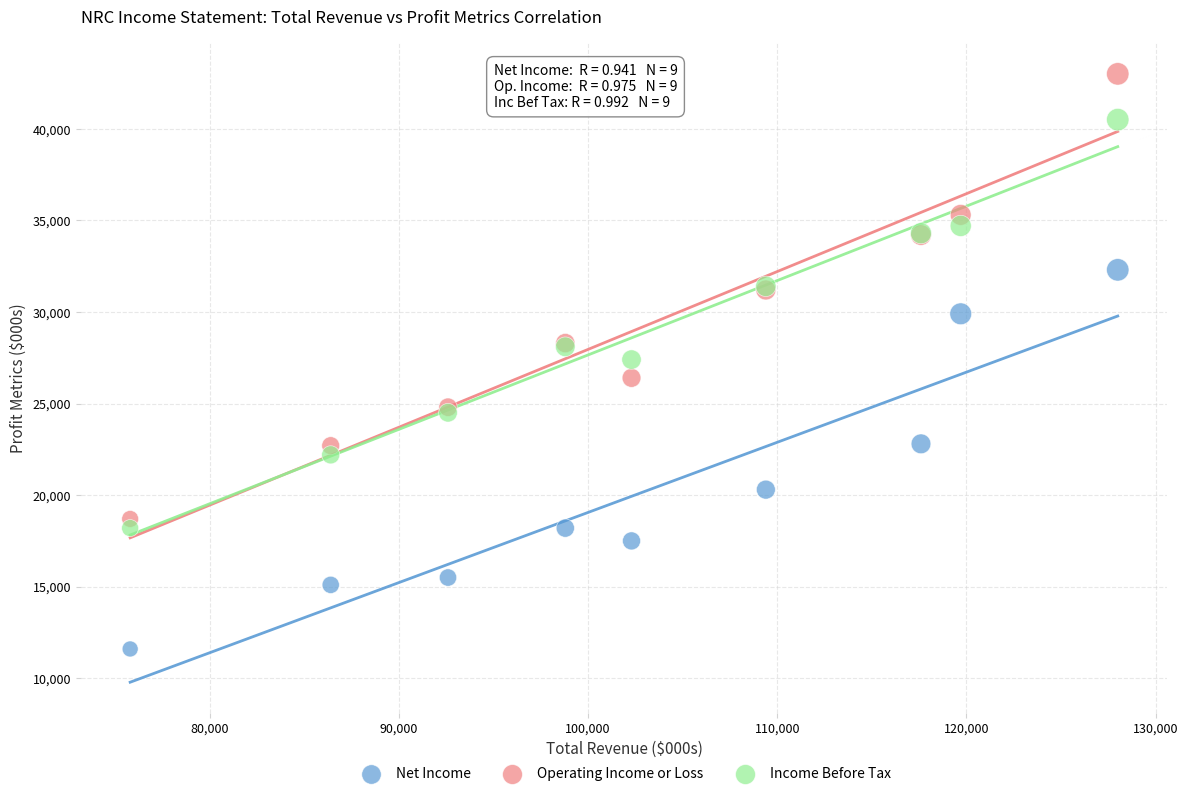

Which series reaches the maximum Y coordinate?

Operating Income or Loss